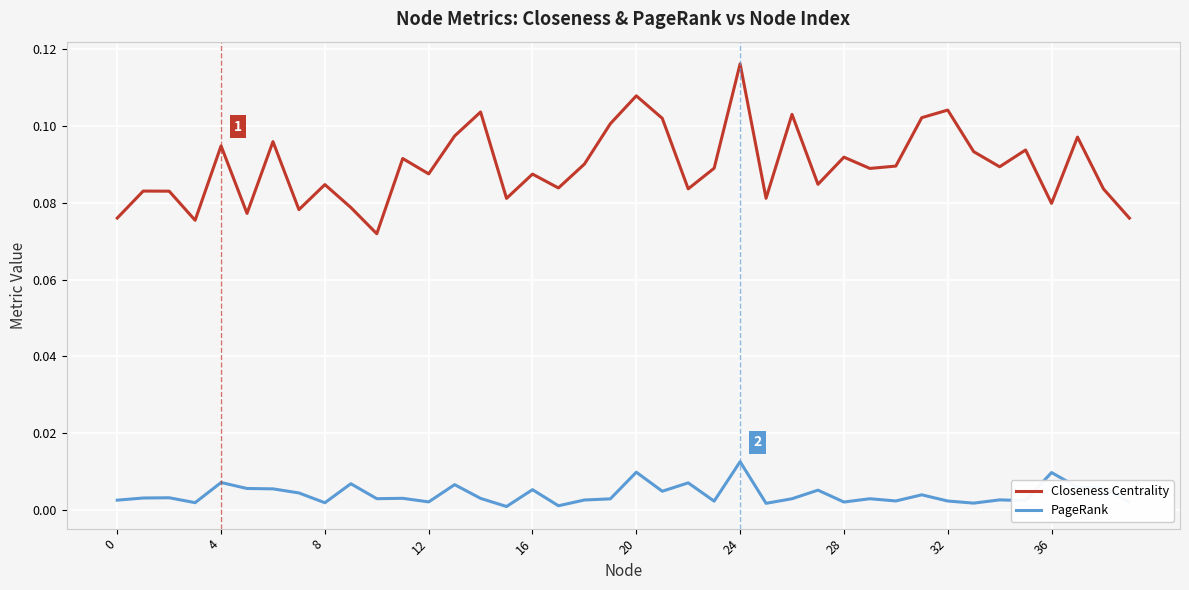

Count the number of categories in the chart.

40